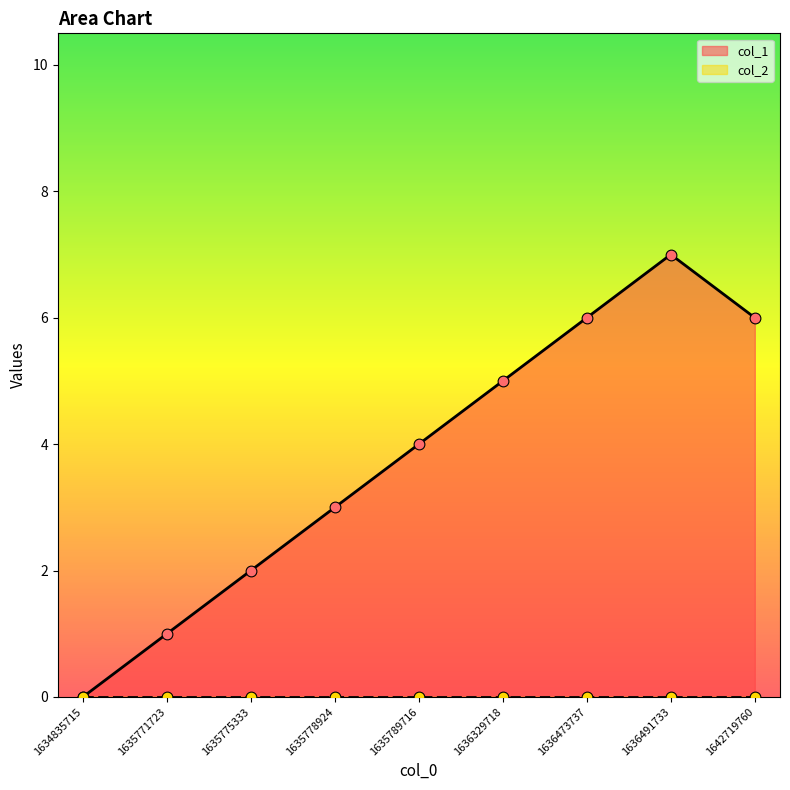

Between 1635775333 and 1636473737, which is larger?

1636473737